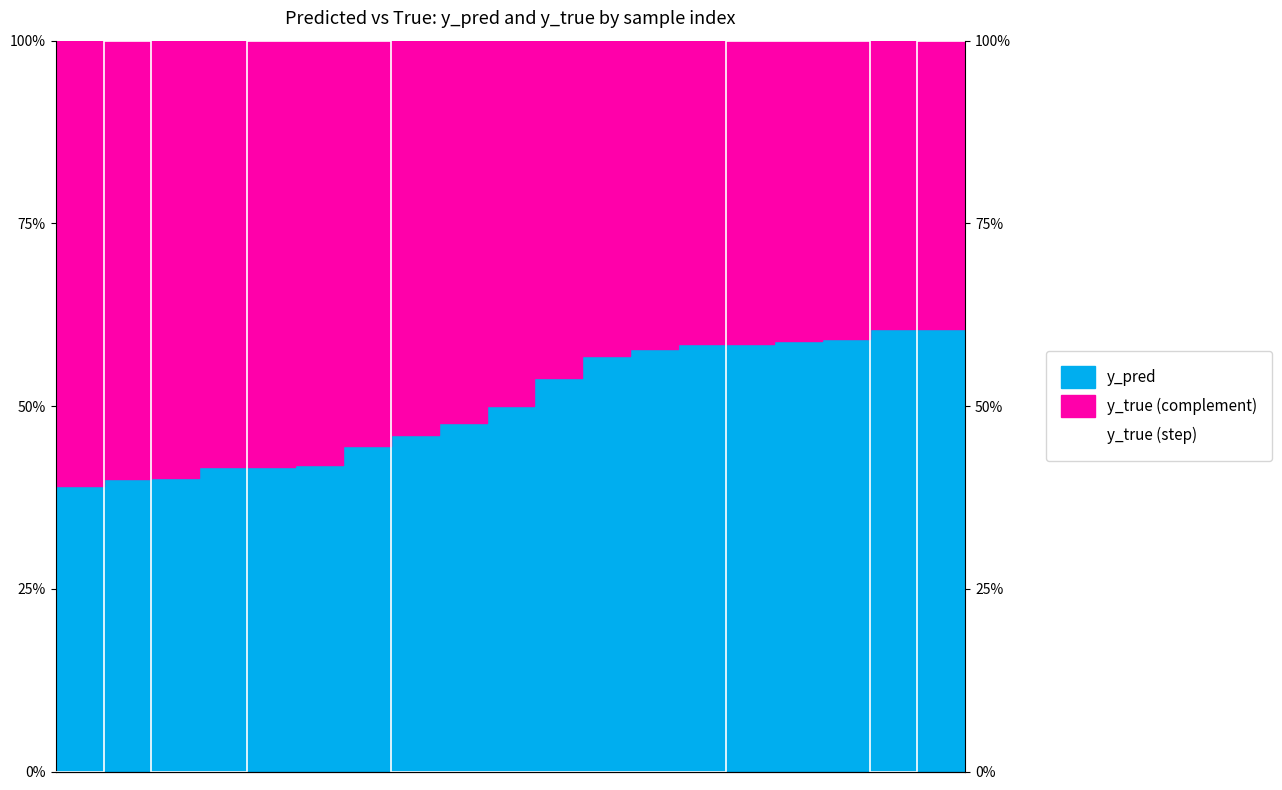

What is the difference between the maximum and minimum values?

1